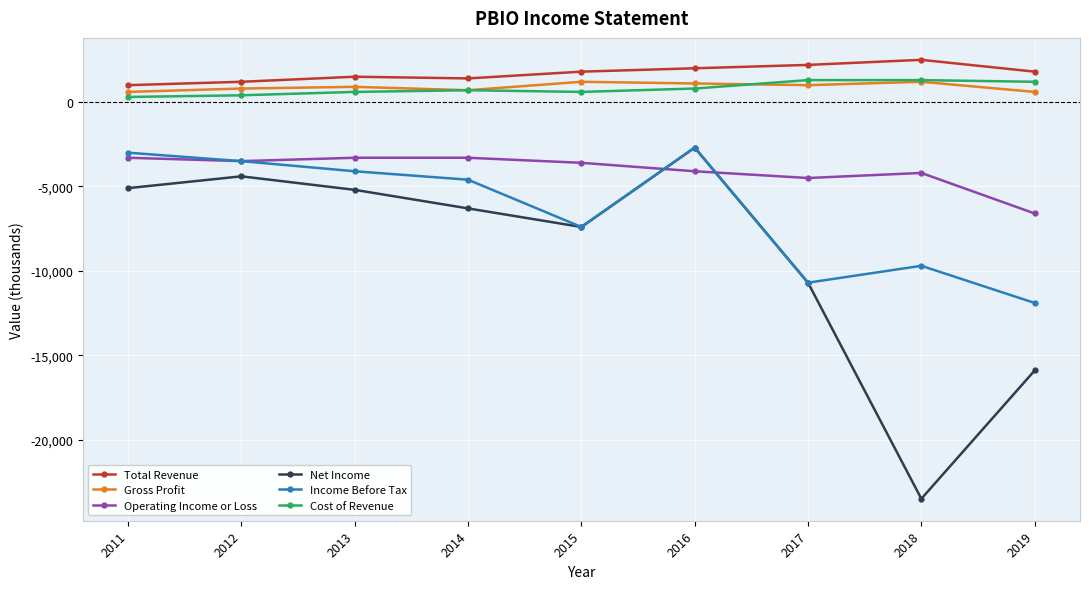

What value does the Net Income series have at 2016?

-2700